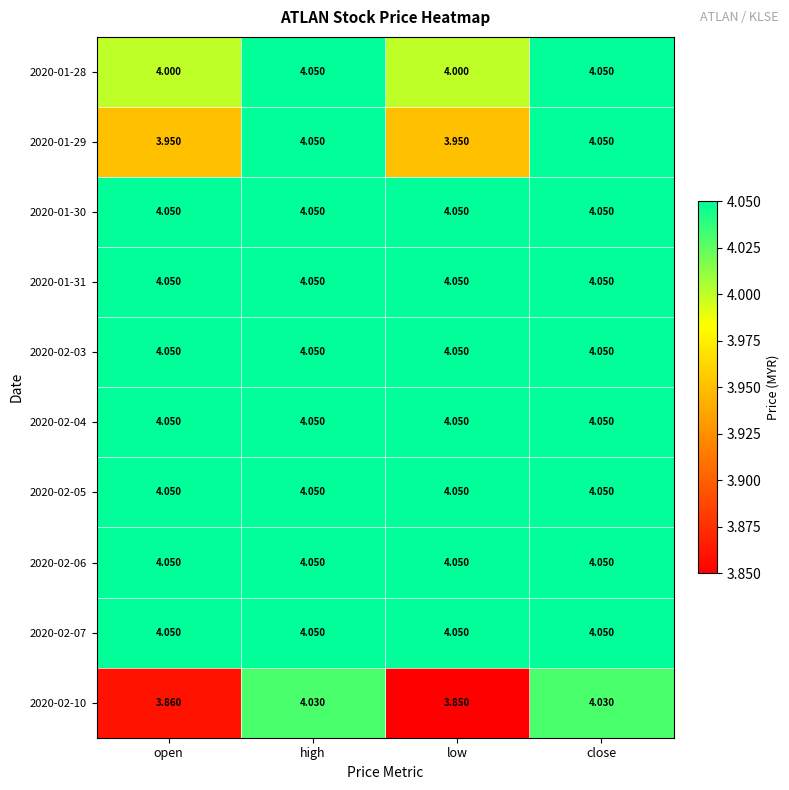

Which category has the lowest value across all series?

low